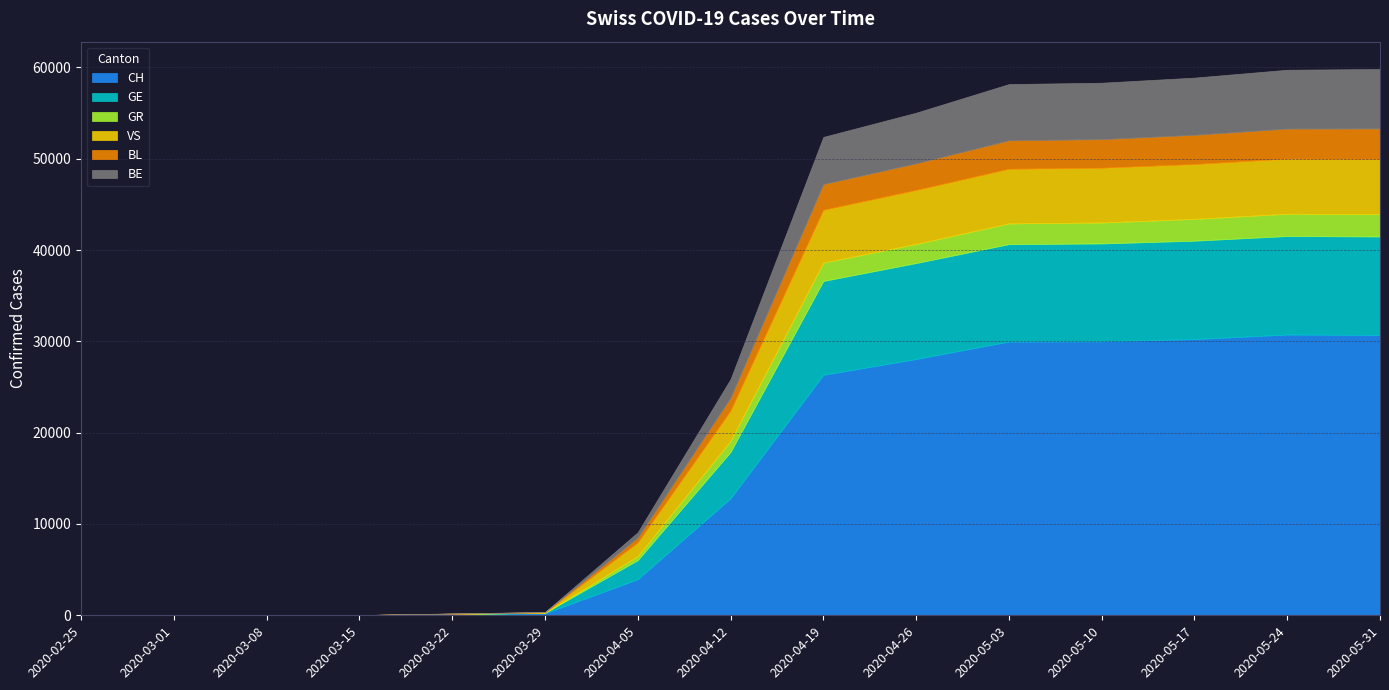

What is the sum of all BL values?

23823